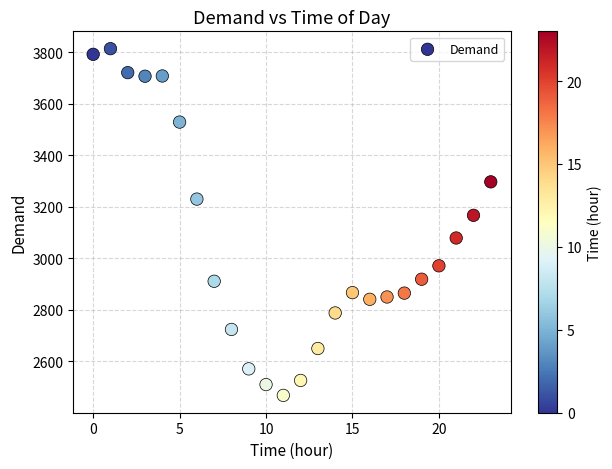

What Y value in the scatter plot is closest to 3141?

3167